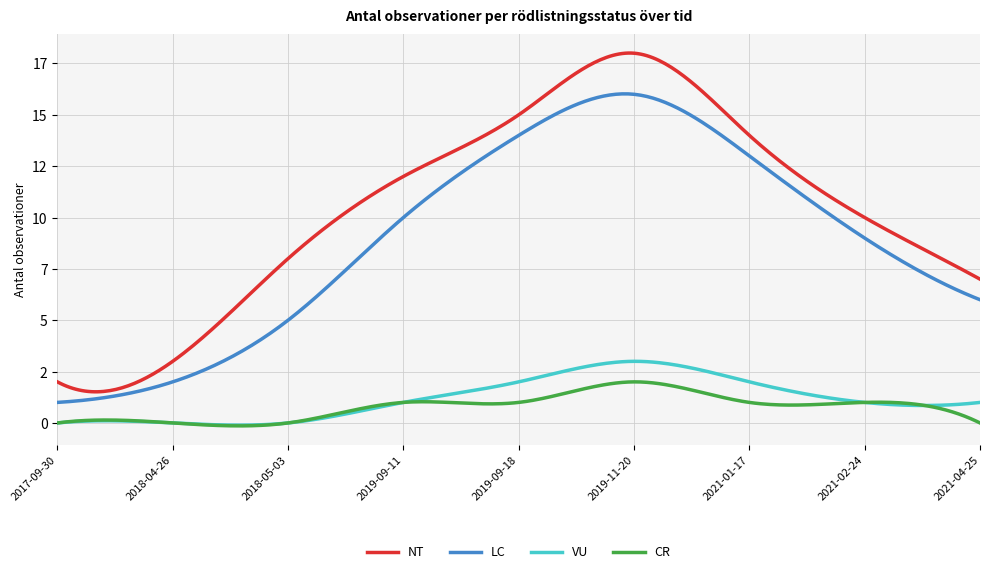

Where is the first local maximum for CR?

2019-11-20